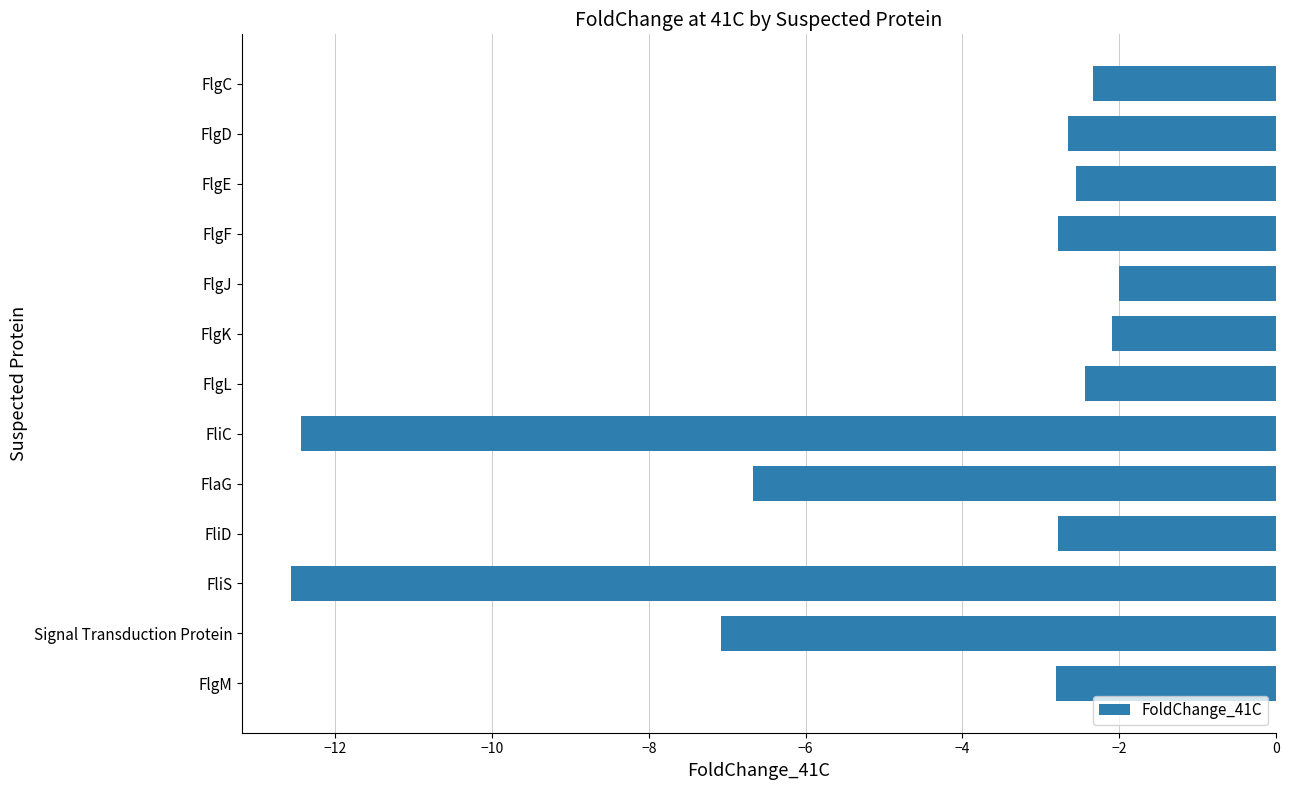

What is the minimum value shown in the chart?

-12.6